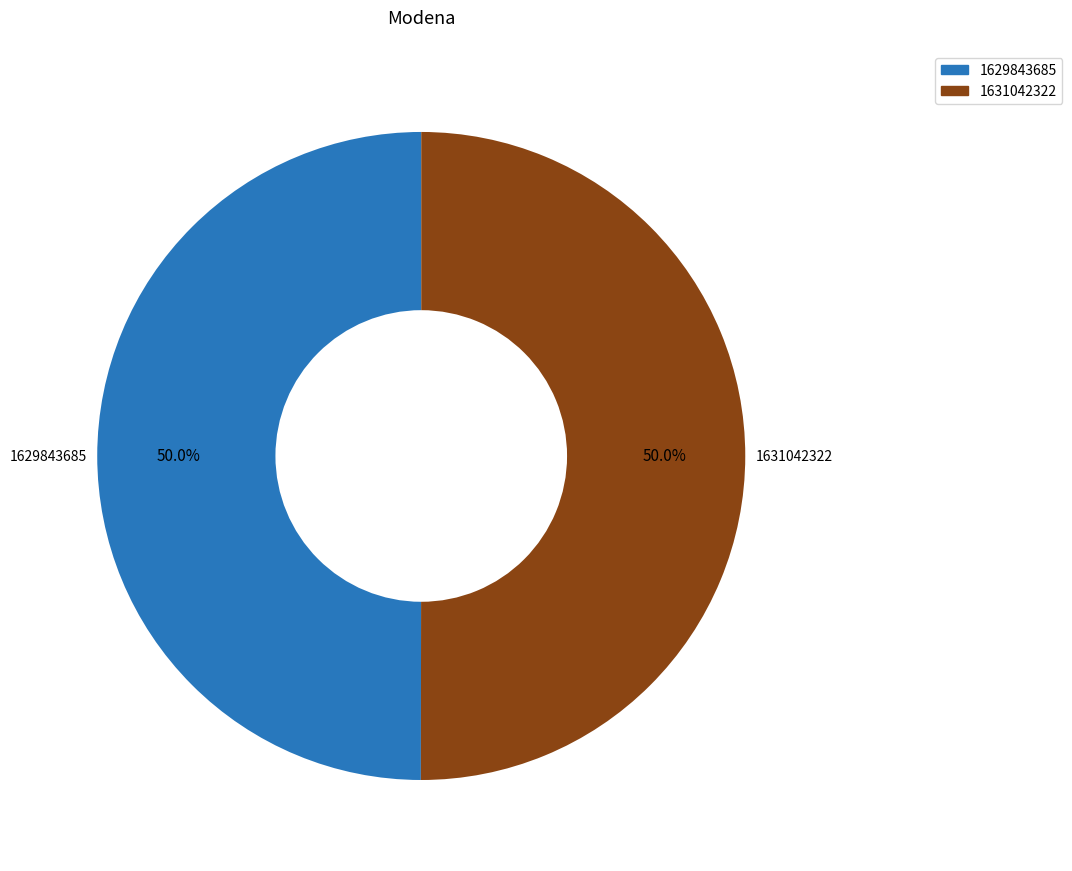

What percentage is NOT represented by 1629843685?

50.0%